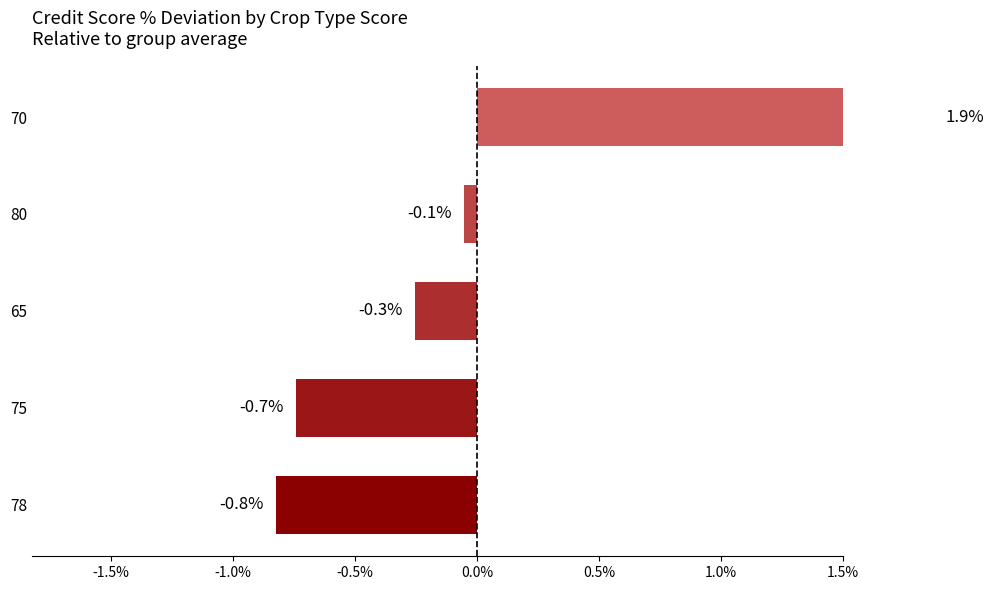

What is the difference between the maximum and minimum values?

2.7